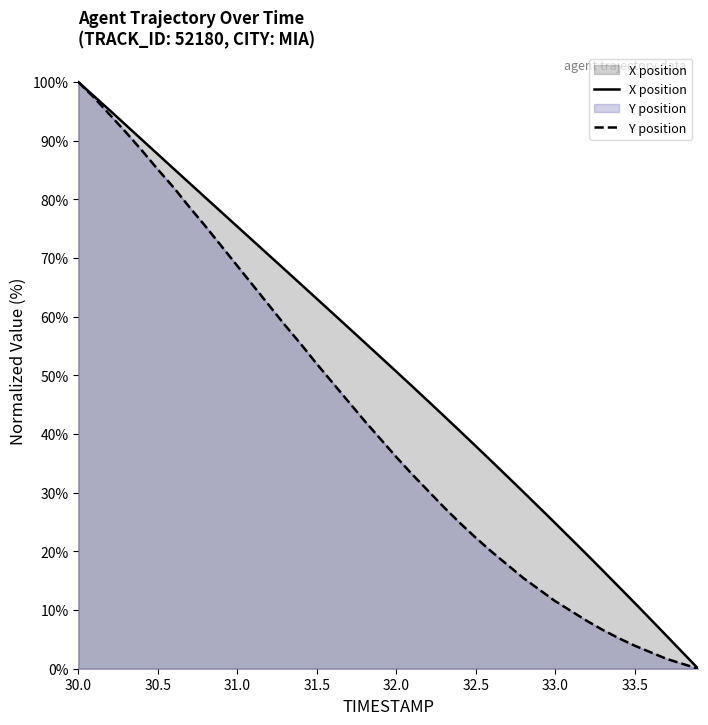

How many values in the X series are below 53?

20